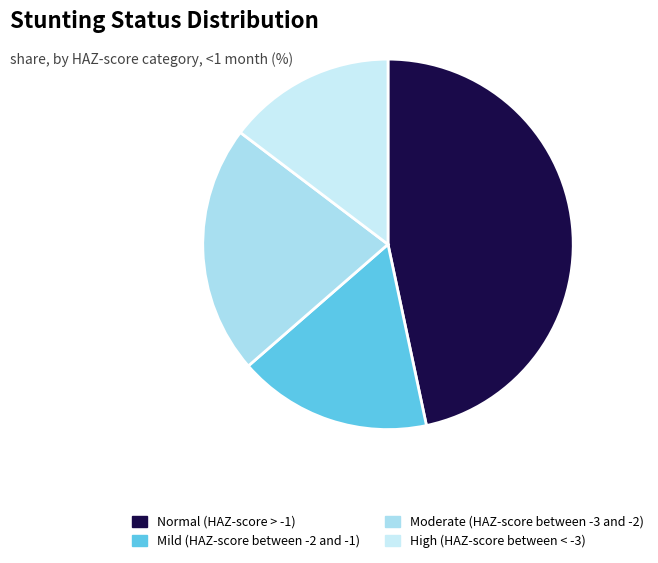

The Moderate (HAZ-score between -3 and -2) slice represents 22% of the pie. True or false?

True